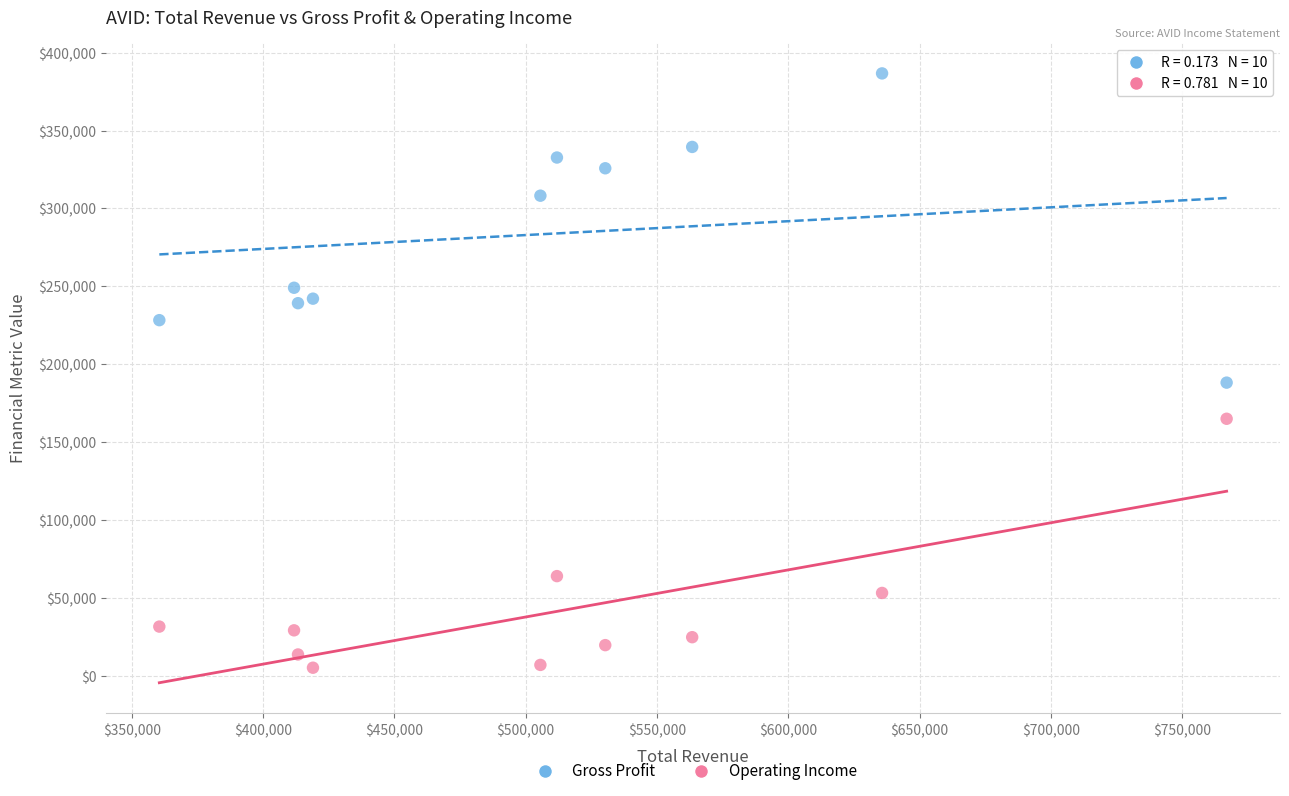

Which series contains the lowest Y value?

Operating Income